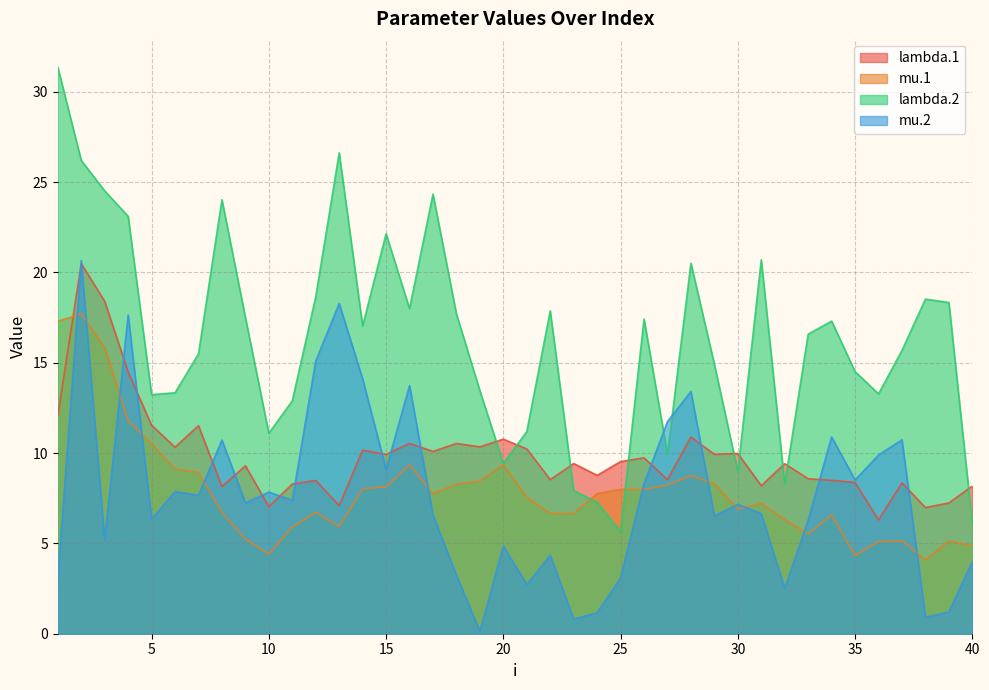

List the labels in order of mu.1 value, largest first.

2, 1, 3, 4, 5, 20, 16, 6, 7, 28, 19, 29, 18, 27, 15, 14, 25, 26, 24, 17, 21, 31, 30, 12, 8, 22, 23, 34, 32, 13, 11, 33, 9, 37, 39, 36, 40, 10, 35, 38